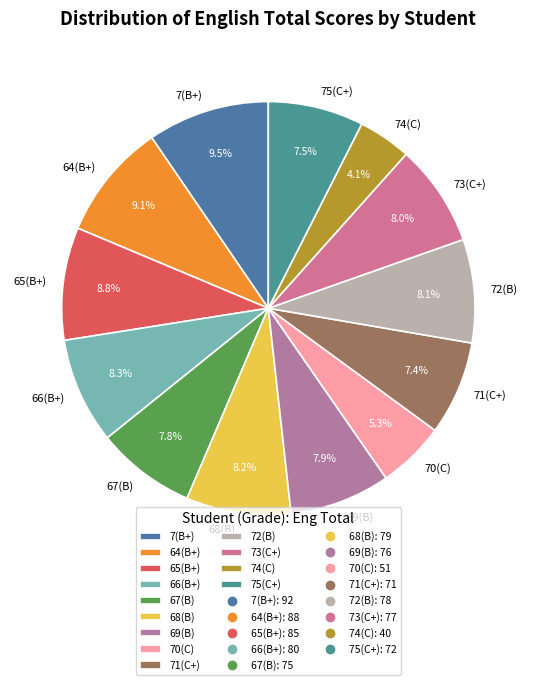

To the nearest percent, what is the difference between the largest and smallest slice percentages?

5%